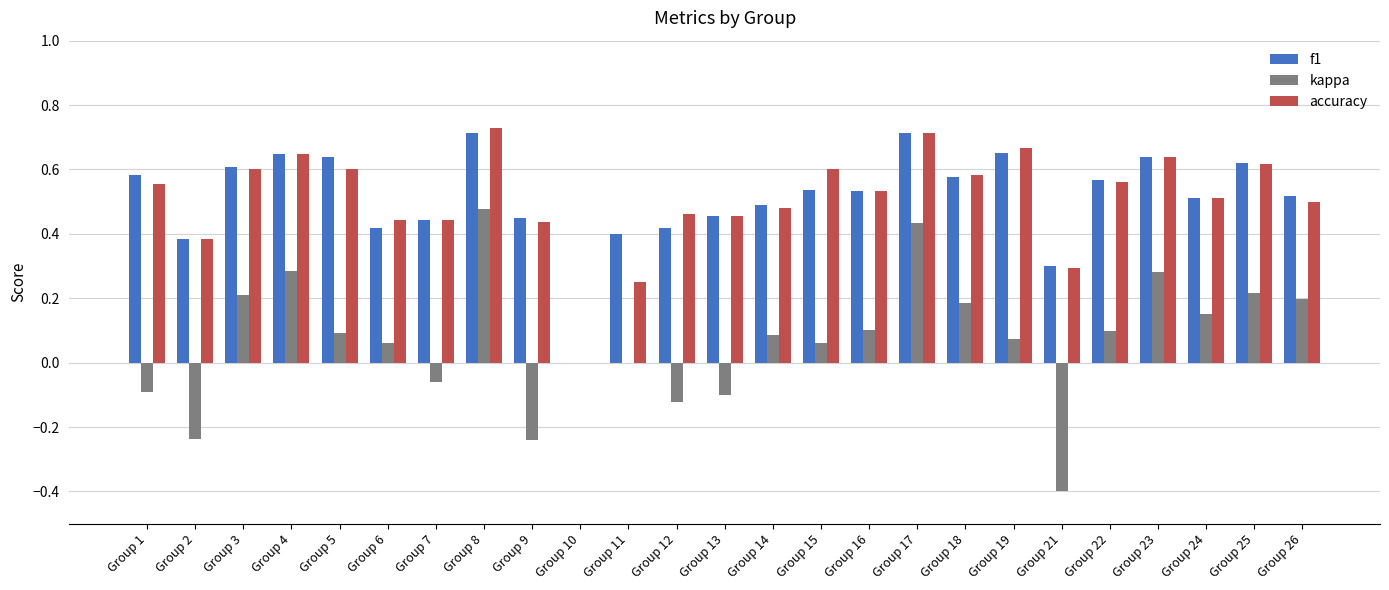

The kappa series shows 0.2 at Group 26. True or false?

True